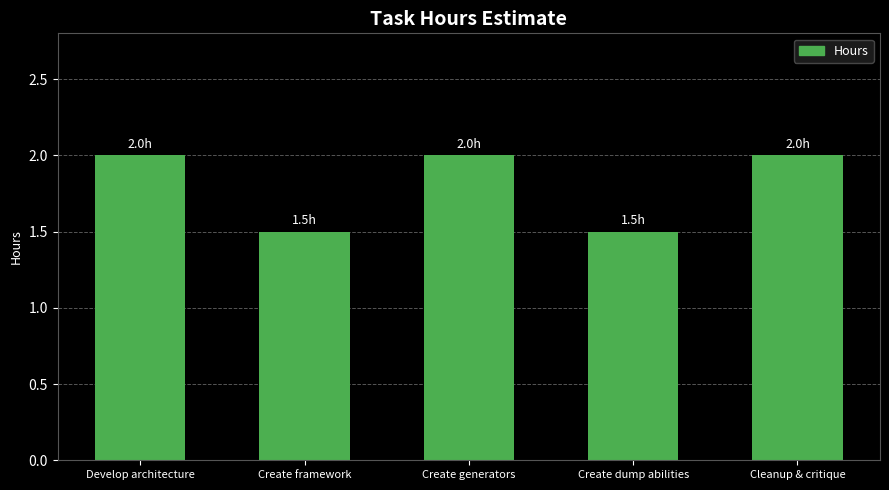

Does the chart contain stacked bars?

No